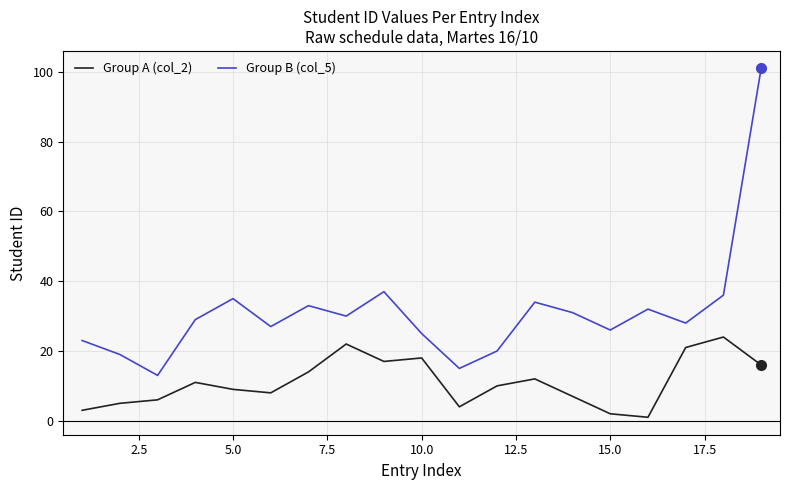

Does the chart have visible grid lines?

Yes